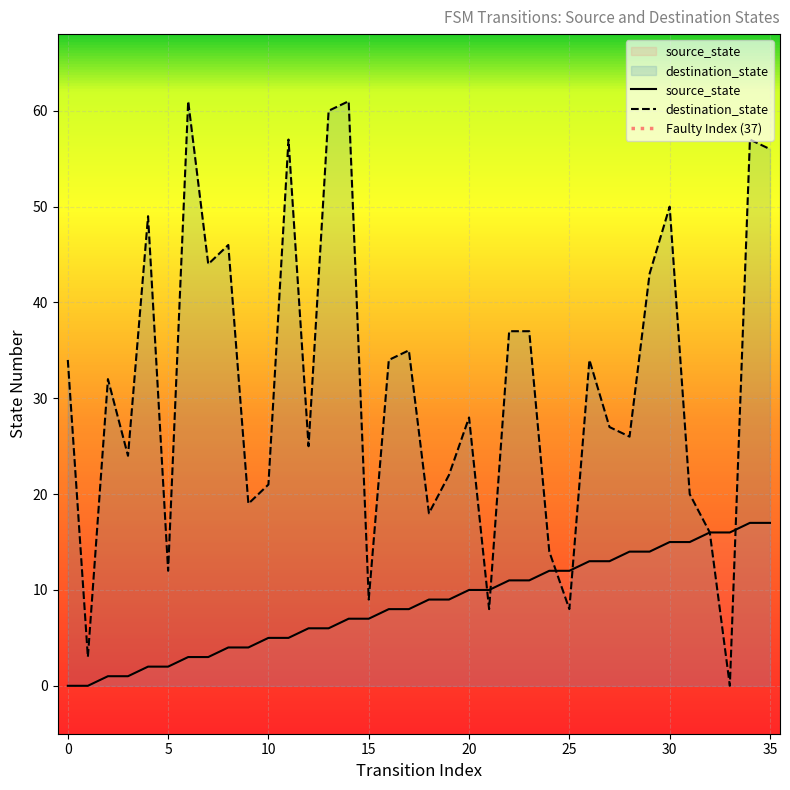

What is the value of the destination_state point at the 19th from the left?

18